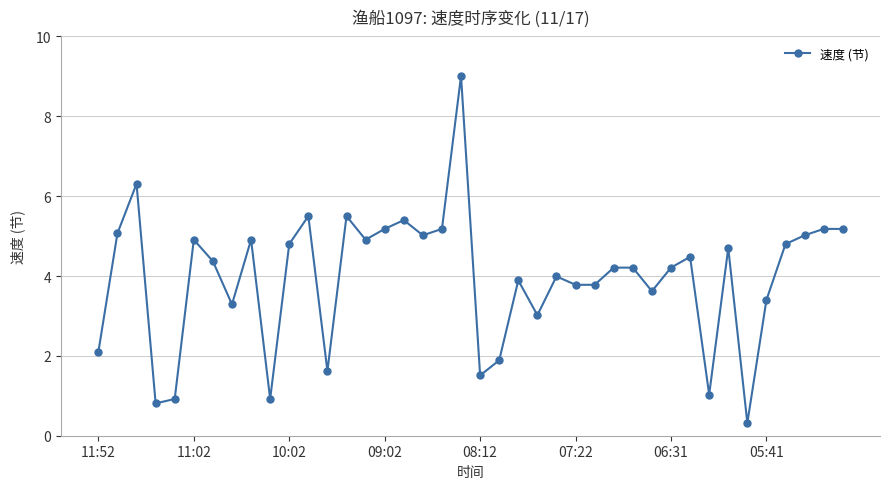

What is the average value?

3.9